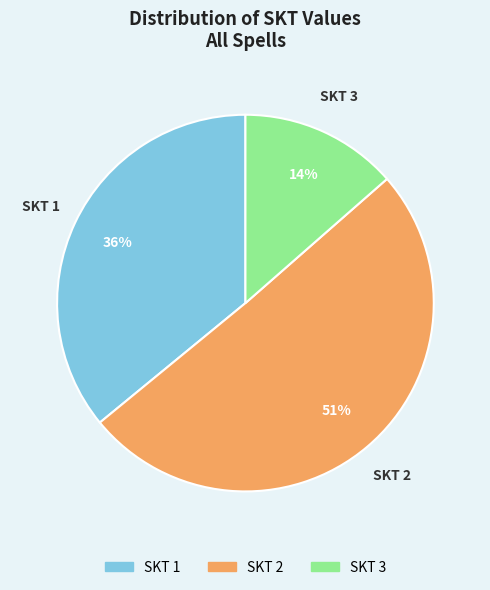

To the nearest percent, what percentage of the pie is SKT 1?

36%